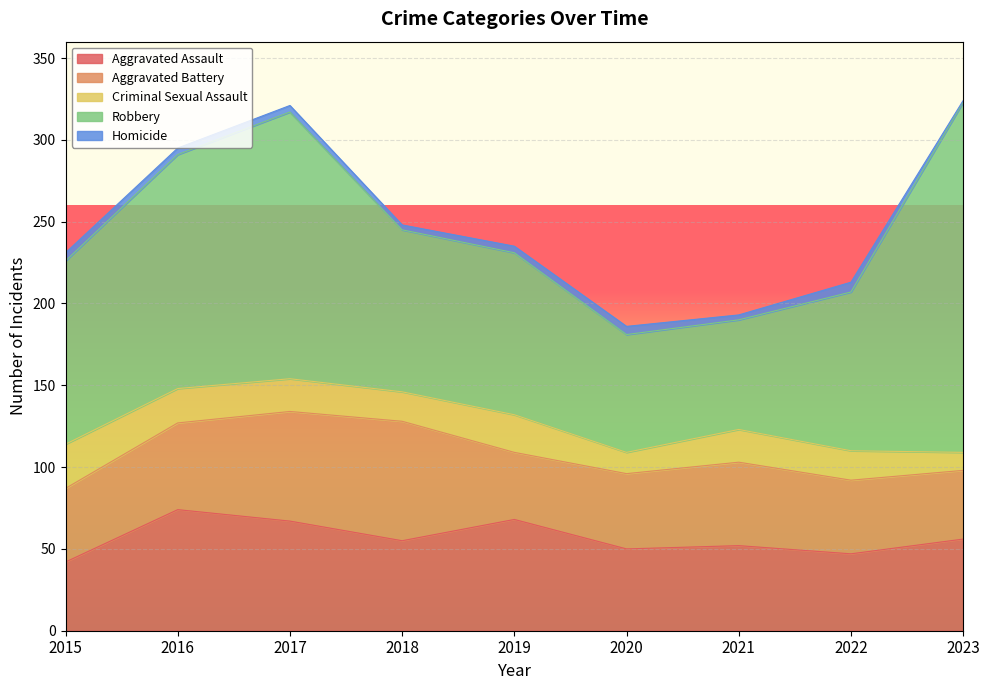

True or false: Robbery and Criminal Sexual Assault cross at least once.

False